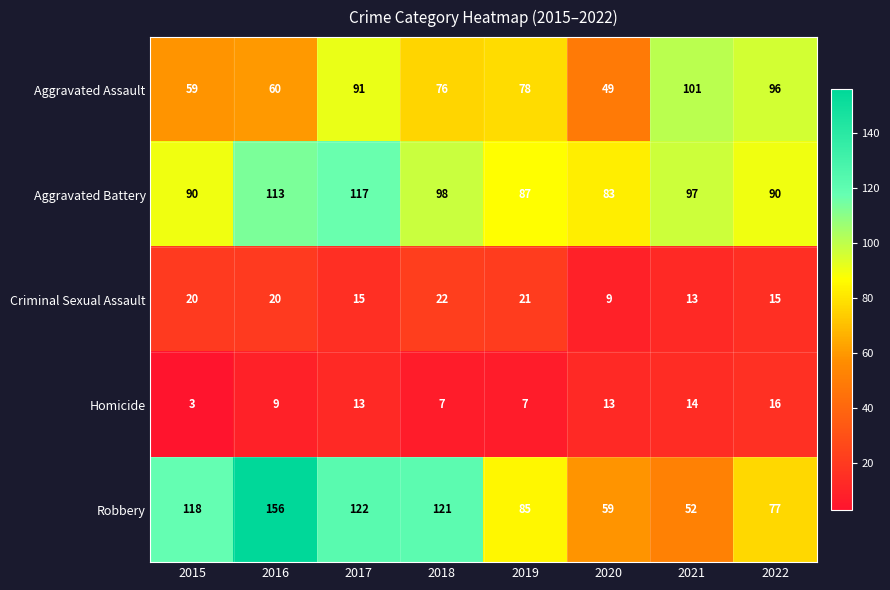

What is the difference between the highest and lowest values at 2017?

109